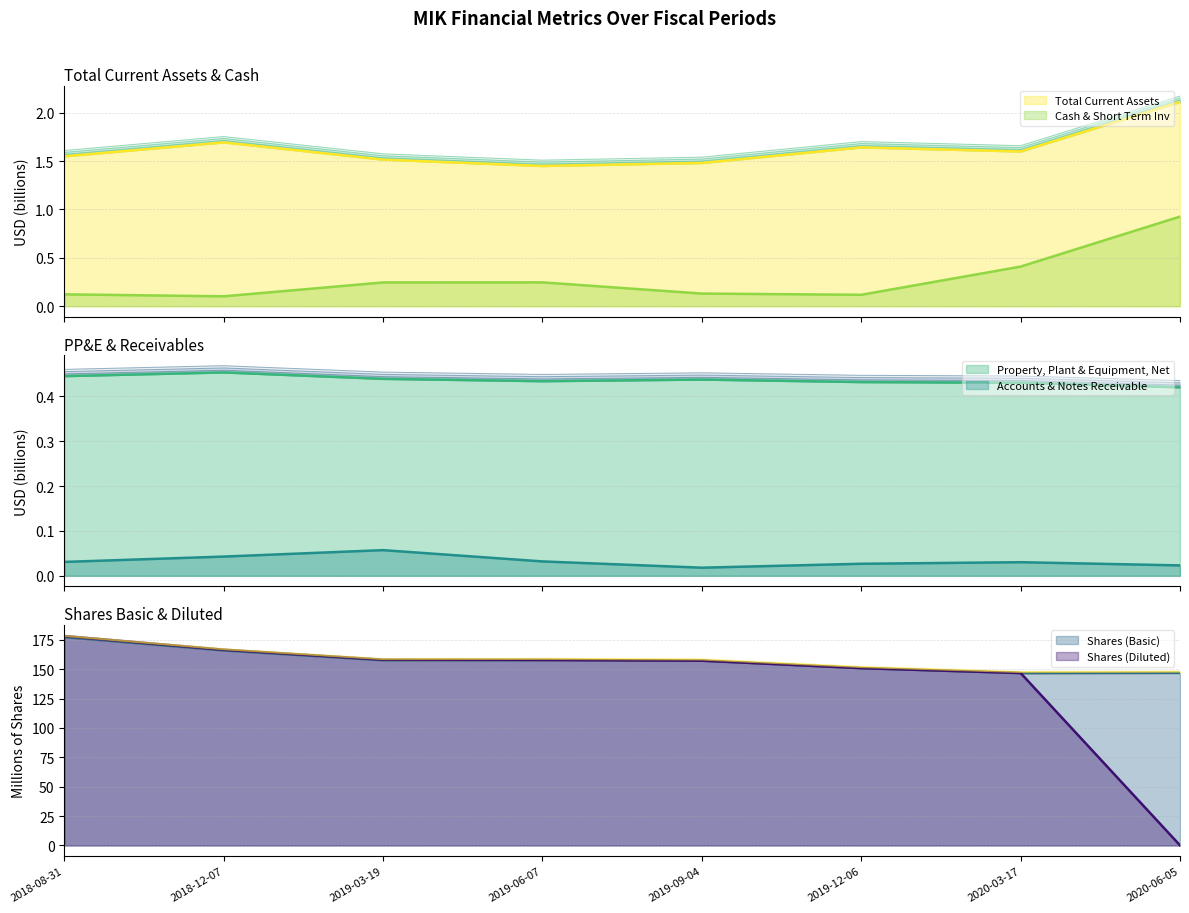

What is the difference between the maximum and minimum values in the Shares (Diluted) series?

178.1